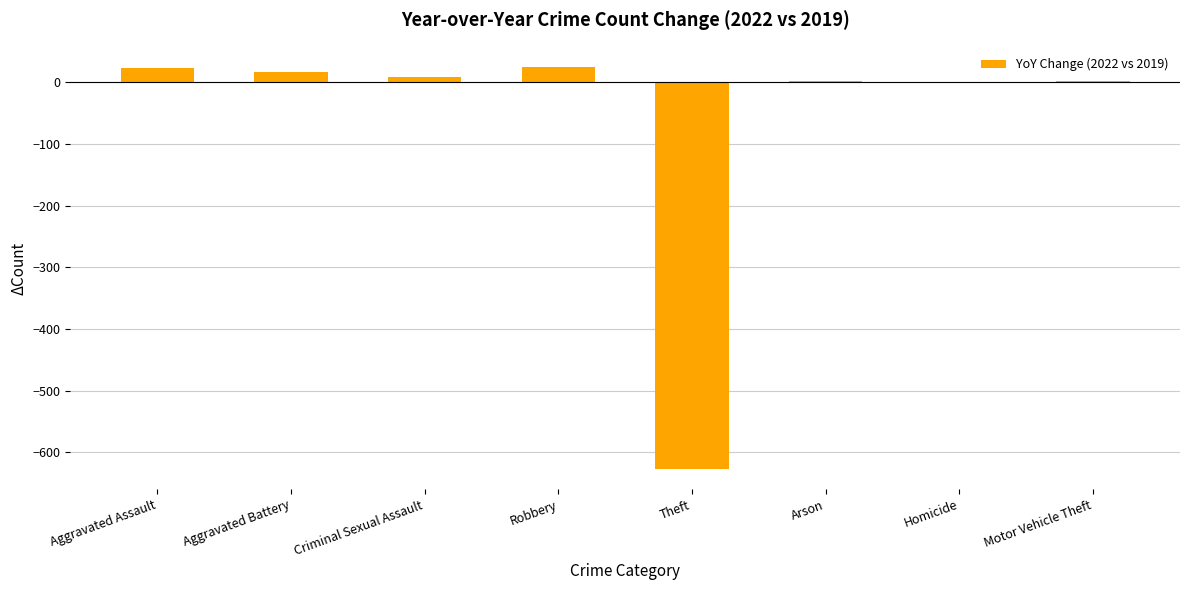

What value does the data have at Robbery?

25